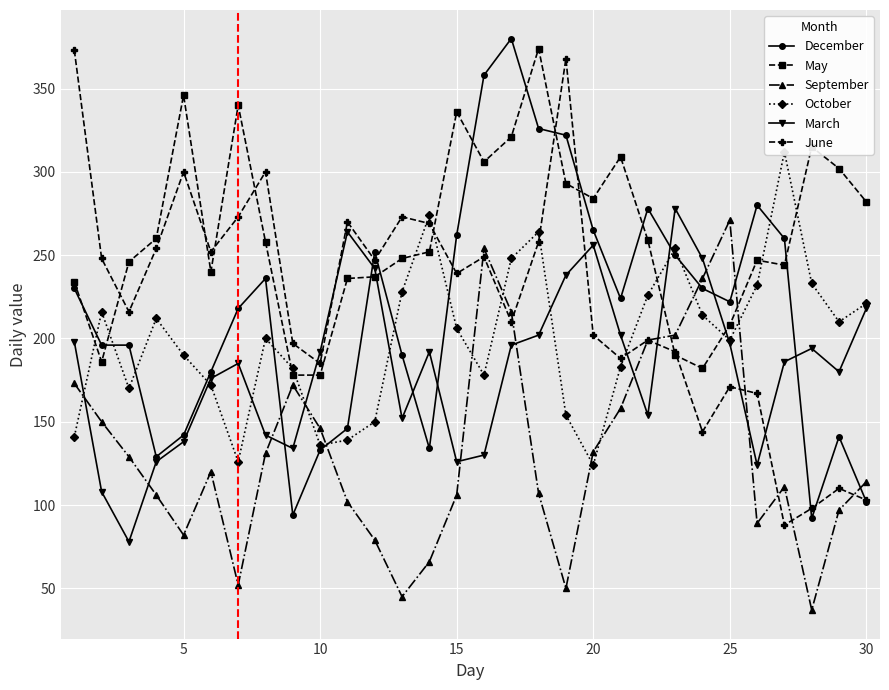

What is the maximum value shown in the chart?

380